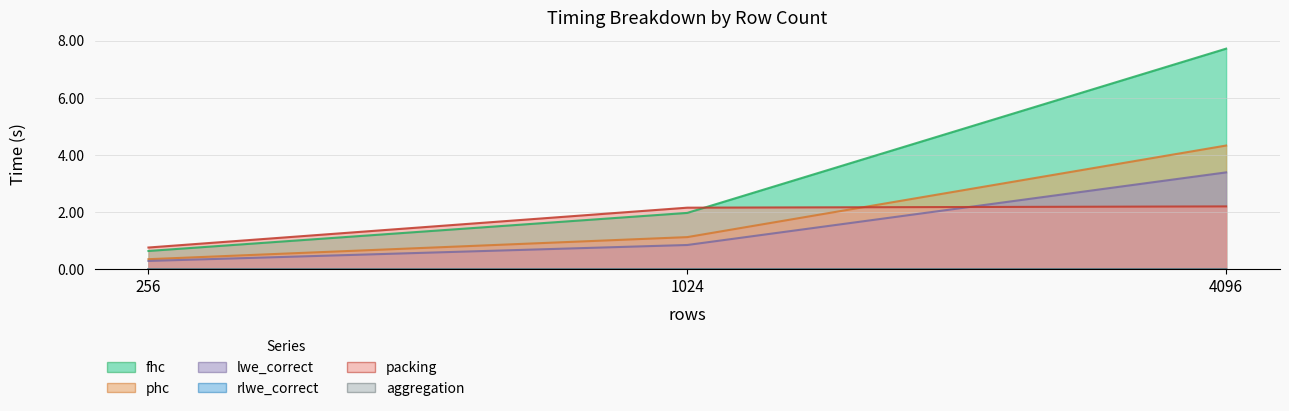

Does the chart display data point markers on the line(s)?

No